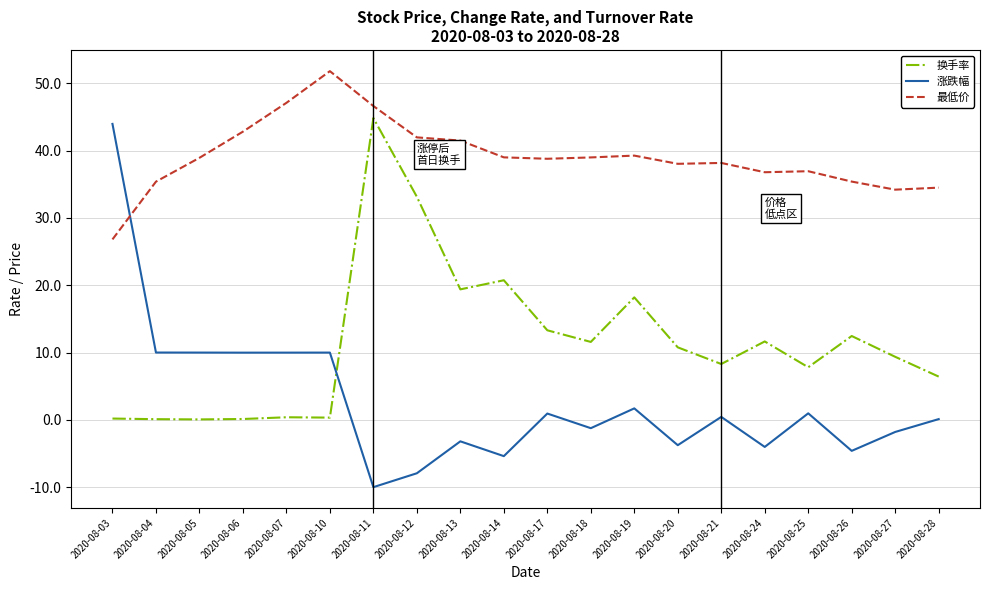

What is the difference between the highest and lowest values at 2020-08-14?

44.4